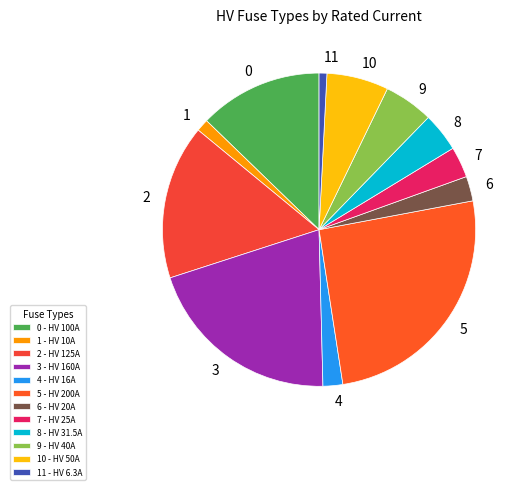

Do 0 and 6 together represent more than half of the pie?

No